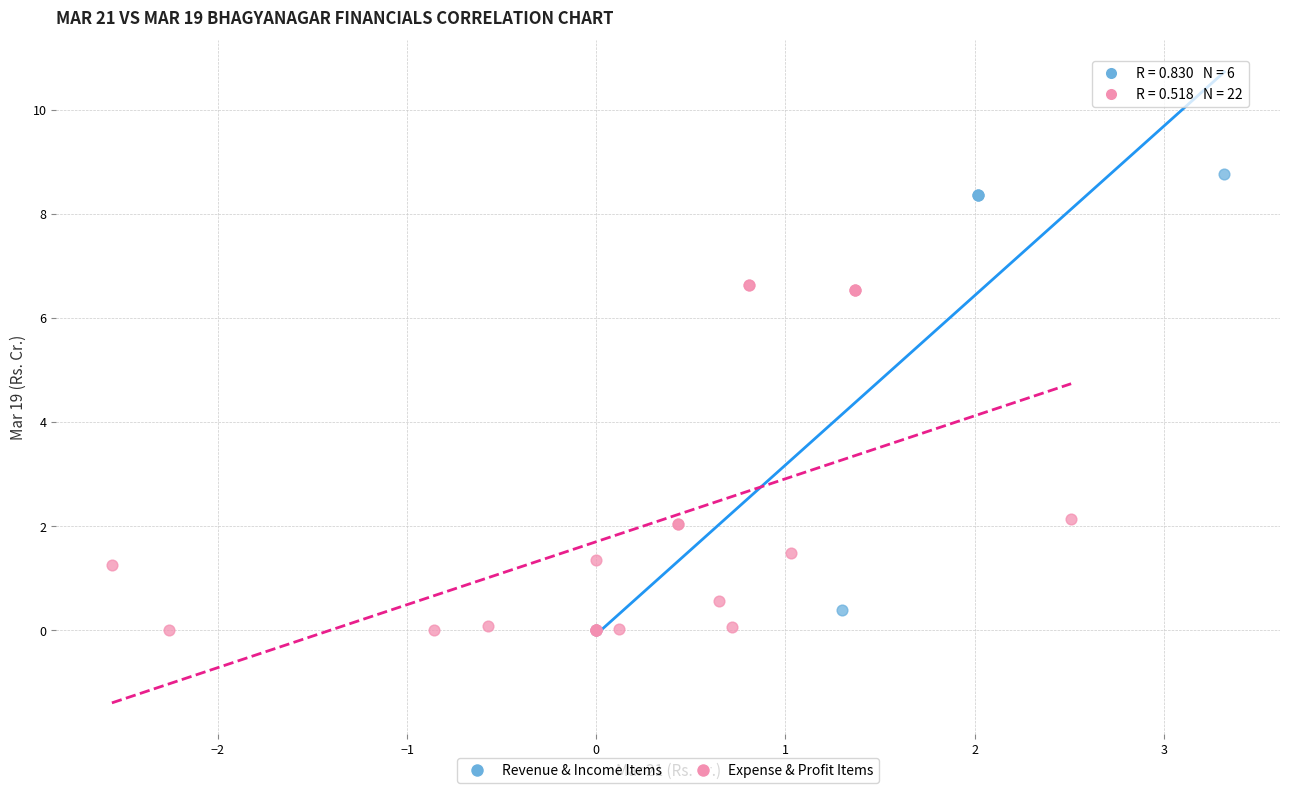

What are all the series names shown in the legend?

Revenue & Income Items, Expense & Profit Items